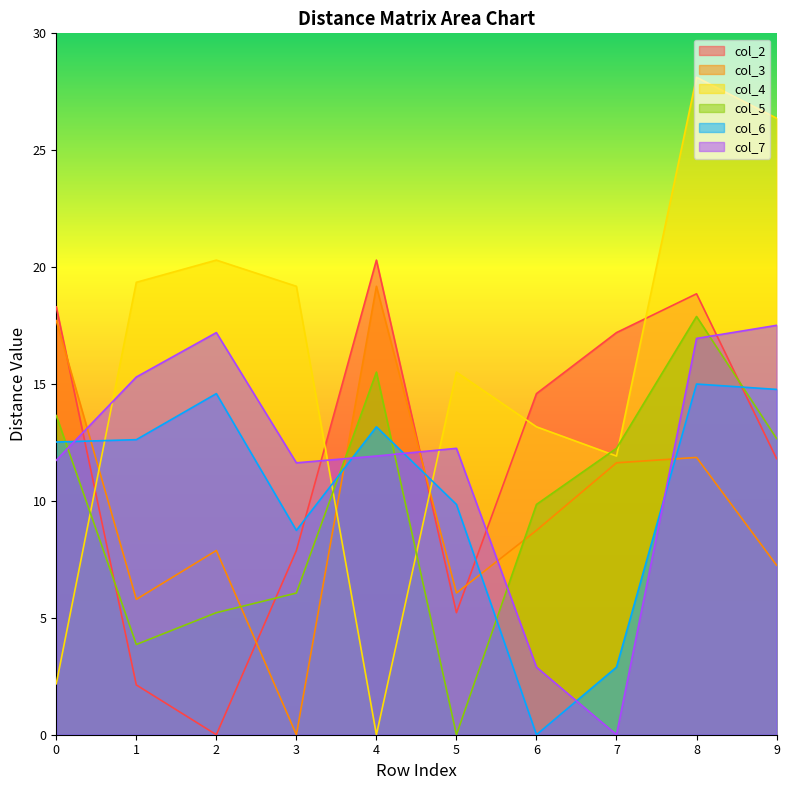

Is the value of col_4 at 4 greater than the value of col_3 at 1?

No